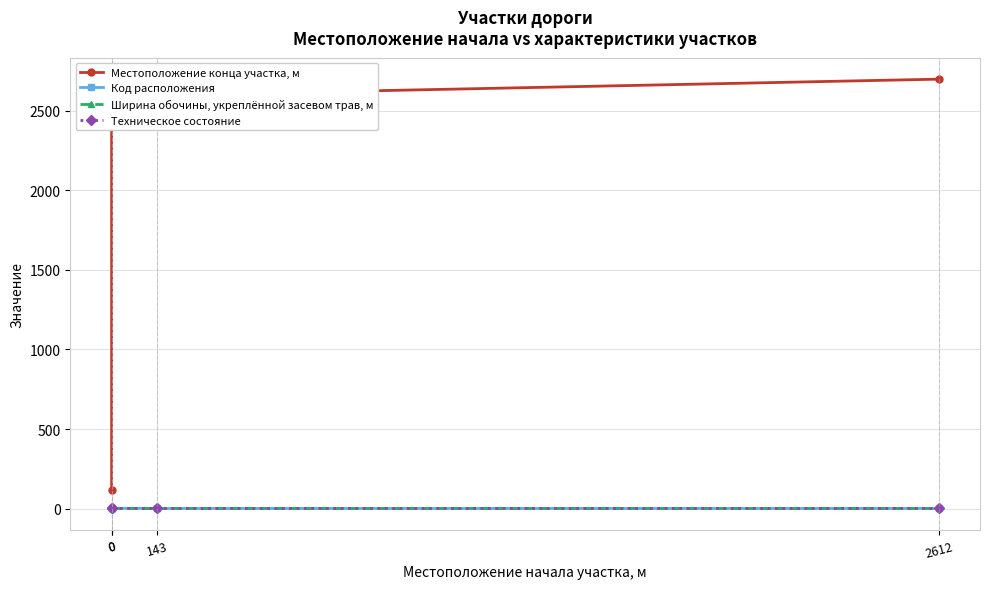

True or false: Код расположения has a value of 3 at 0.

False